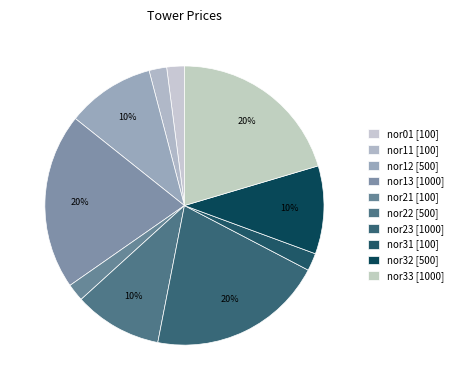

What percentage is the nor21 slice, to the nearest percent?

2%